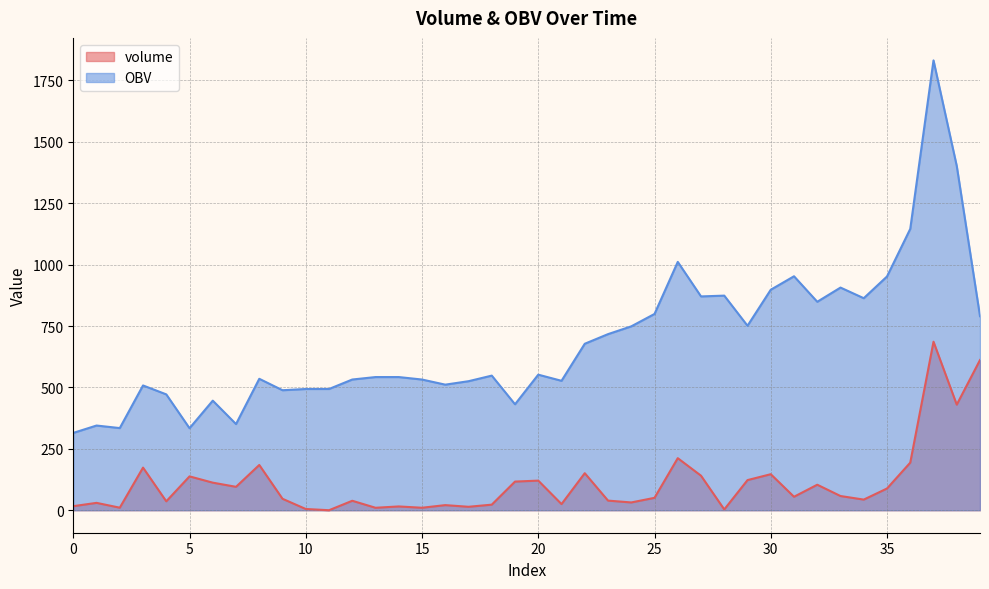

Is it true that volume equals 94.2 at 22?

False